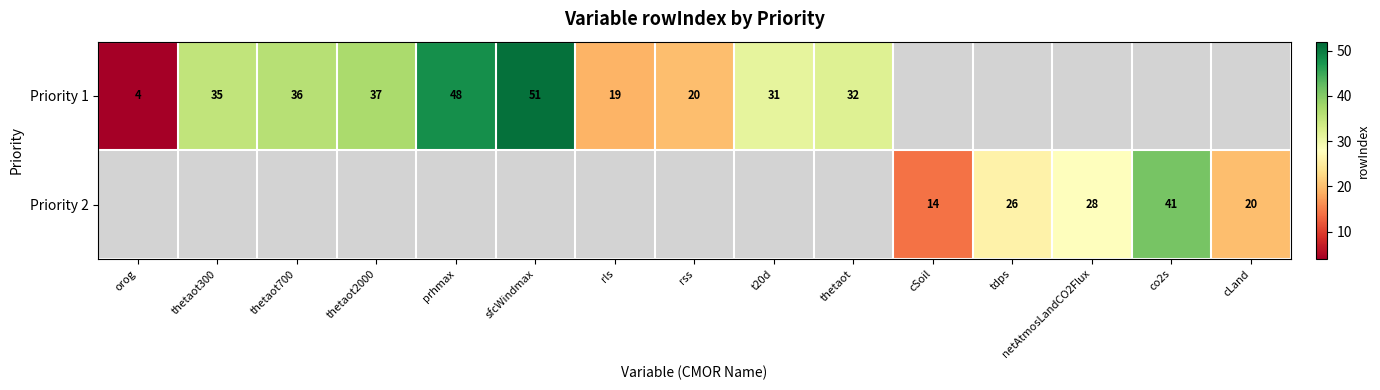

What is the sum of the Priority 1 values at thetaot2000 and rls?

56